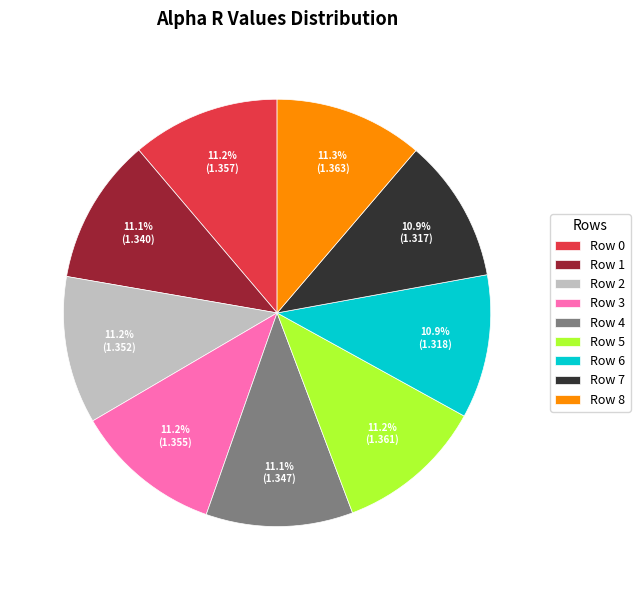

What percentage is the Row 8 slice, to the nearest percent?

11%